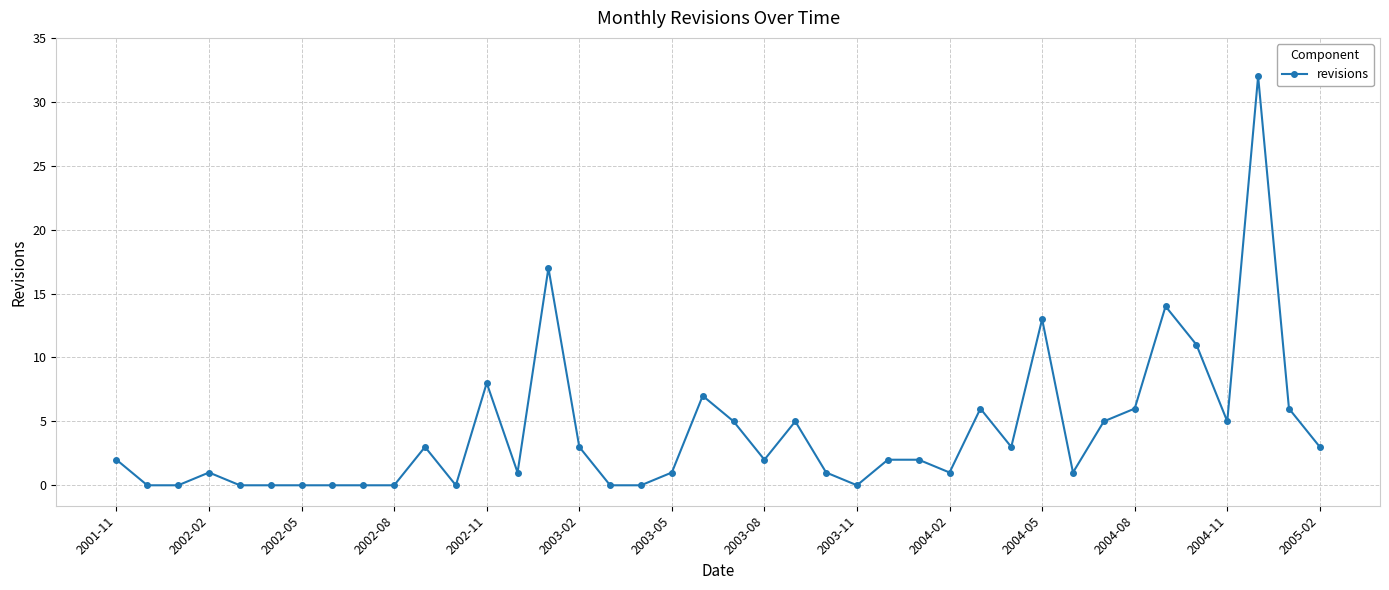

What is the maximum value shown in the chart?

32